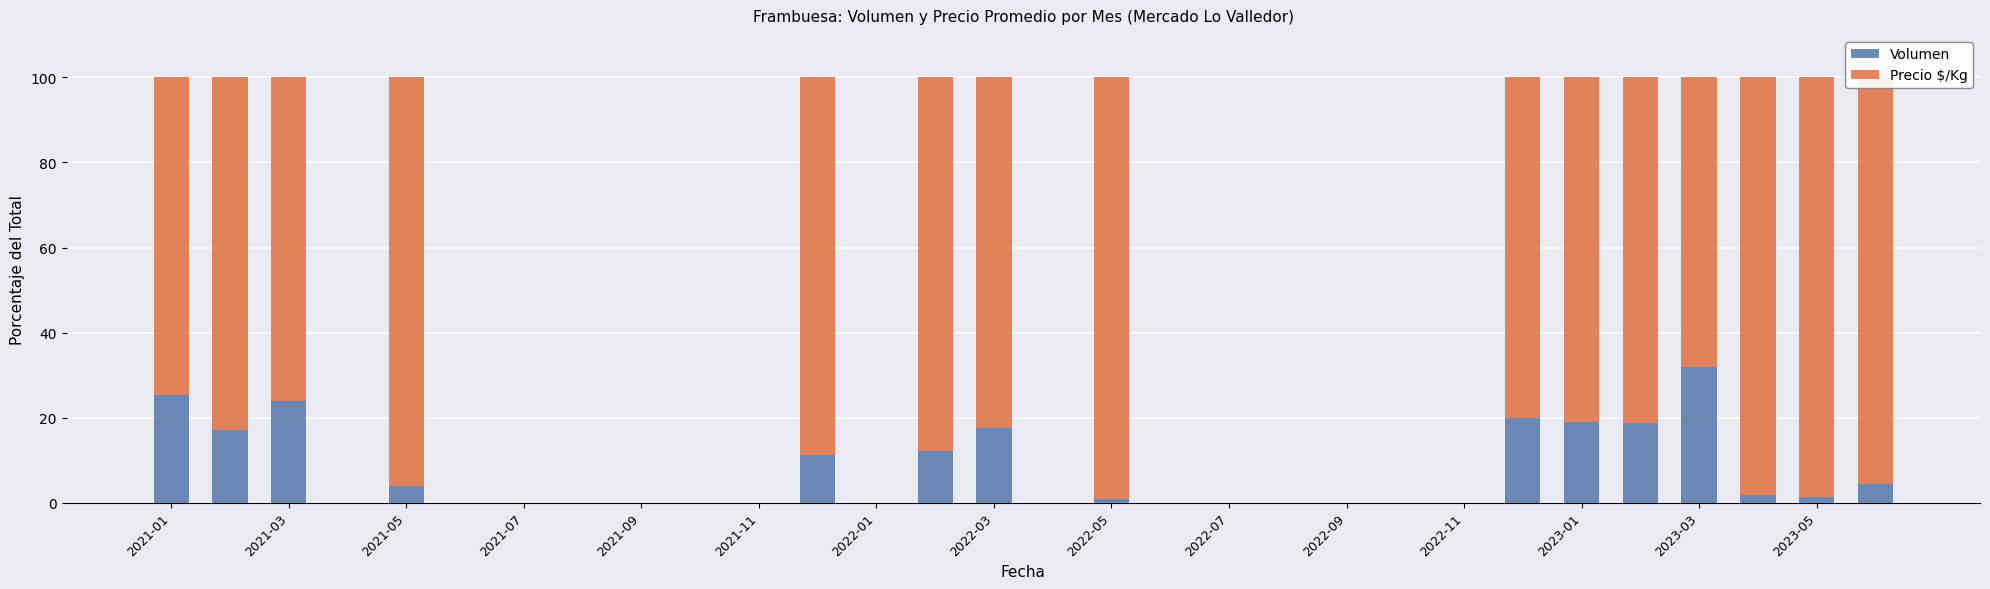

Are the bars grouped side by side (vs. stacked)?

No